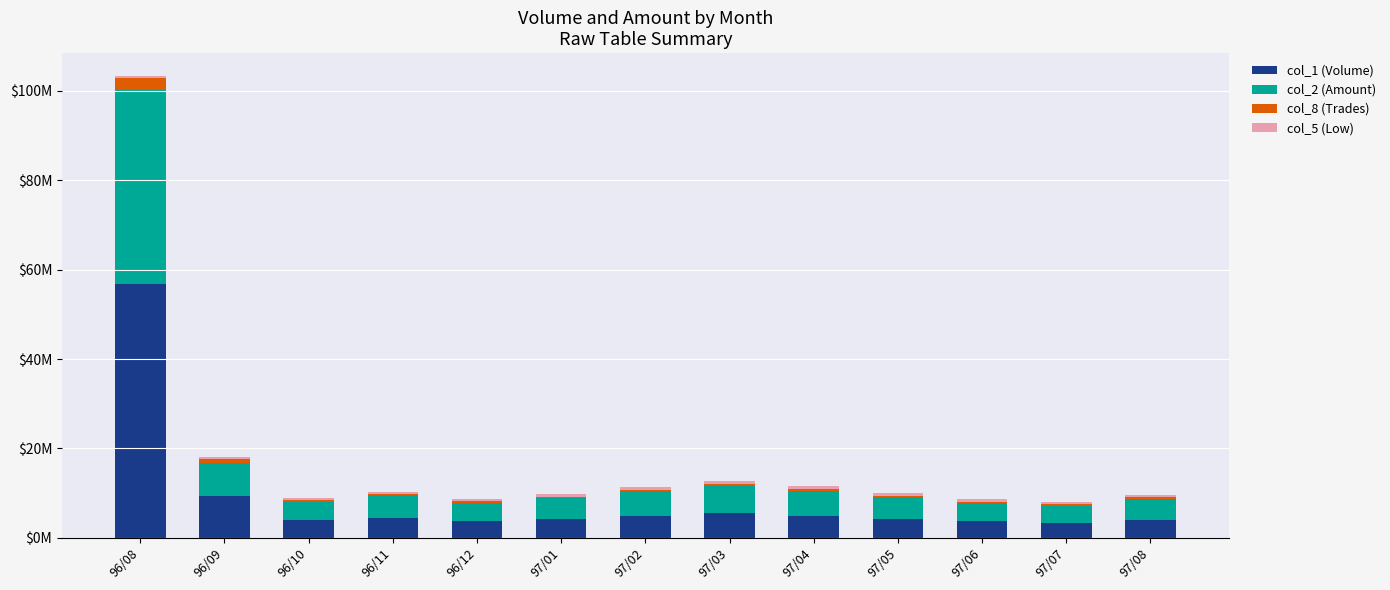

Does the chart contain stacked bars?

Yes